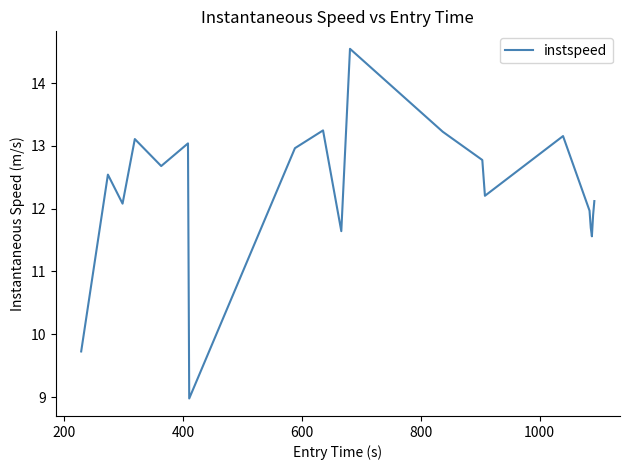

What is the greatest value displayed?

14.5